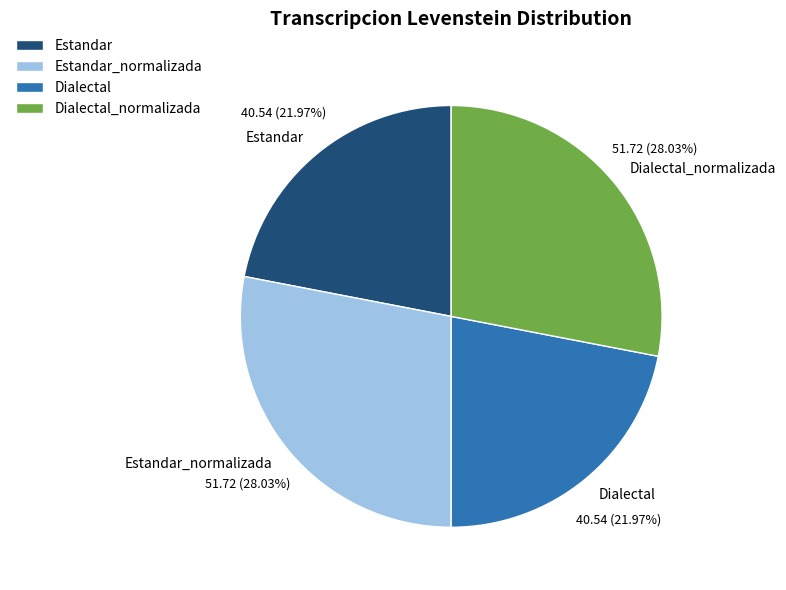

To the nearest percent, what portion does Dialectal_normalizada represent?

28%